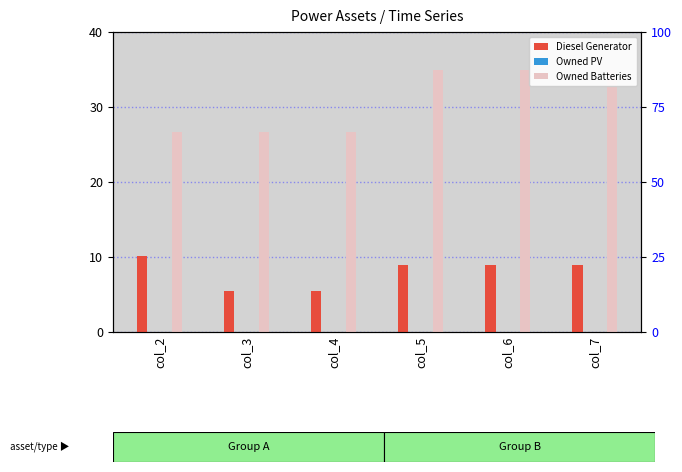

Rank the categories by Owned PV value from highest to lowest.

col_2, col_3, col_4, col_5, col_6, col_7